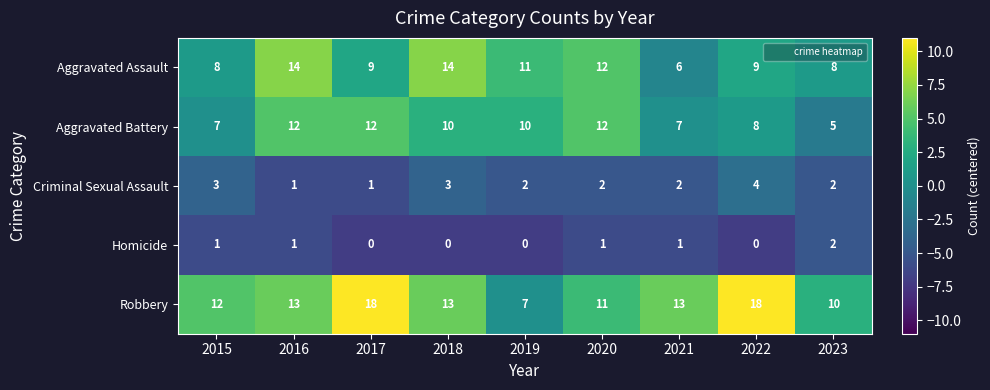

True or false: Robbery has a value of 4 at 2019.

False